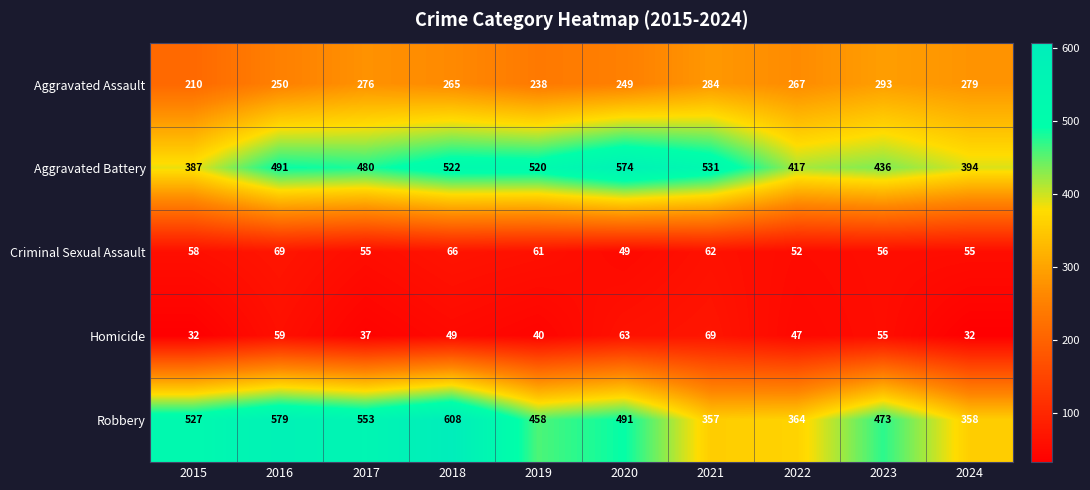

Between 2018 and 2021, which series saw the biggest shift?

Robbery